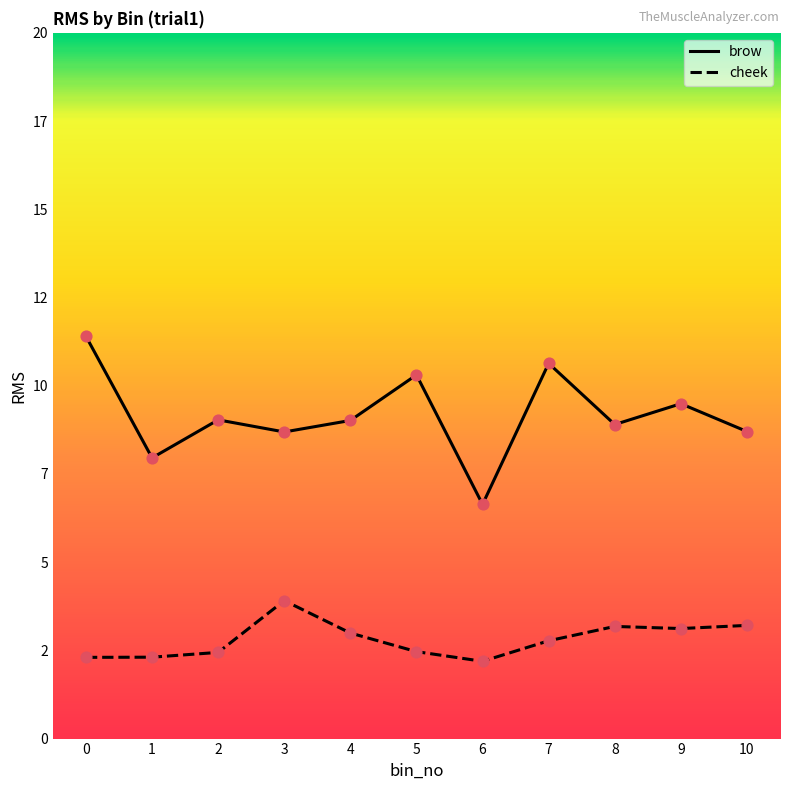

Is the value of brow at 4 greater than the value of cheek at 5?

Yes